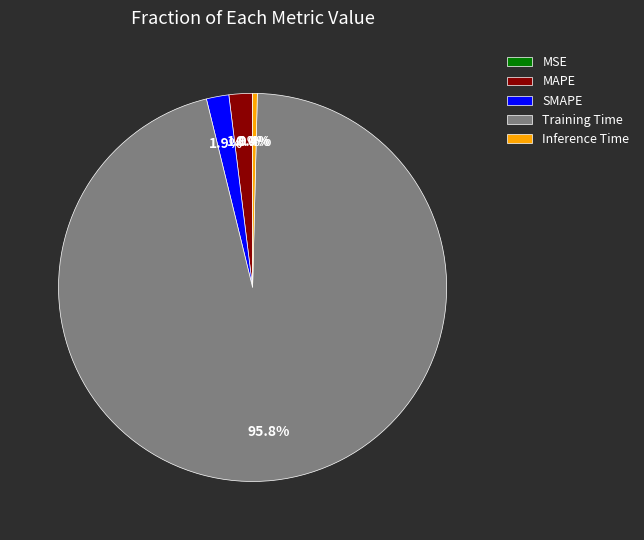

Which has a higher value, MAPE or Inference Time?

MAPE